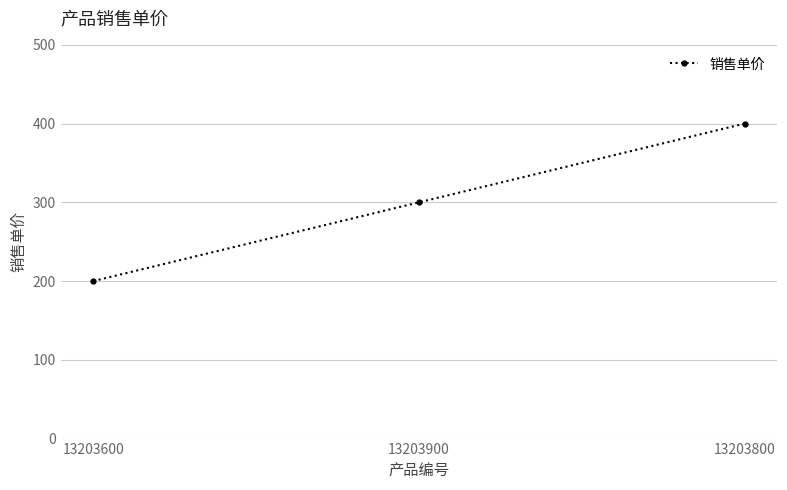

What is the average value?

300